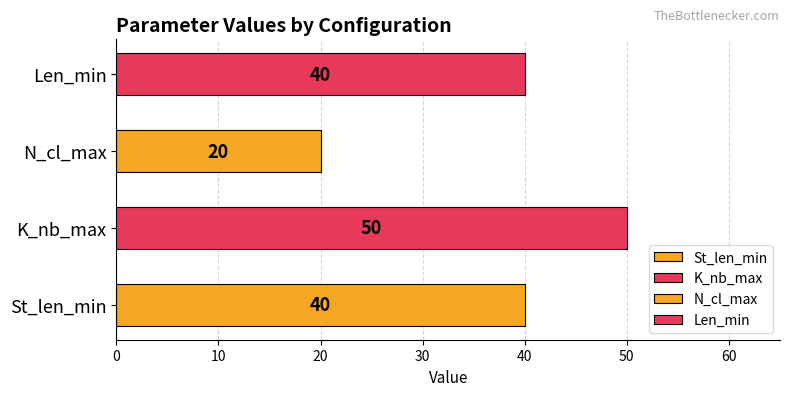

The N_cl_max series shows 28 at Median/[0 508 1387 1651]. True or false?

False